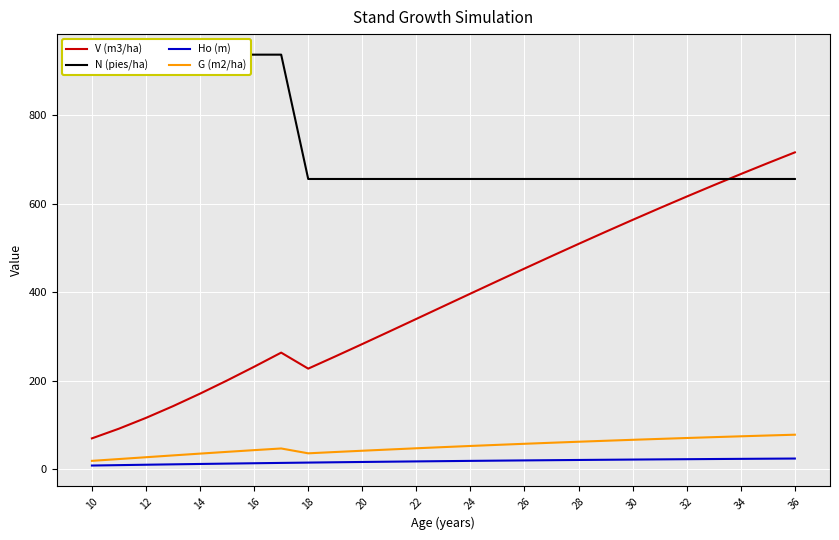

True or false: N (pies/ha) and Ho (m) cross at least once.

False